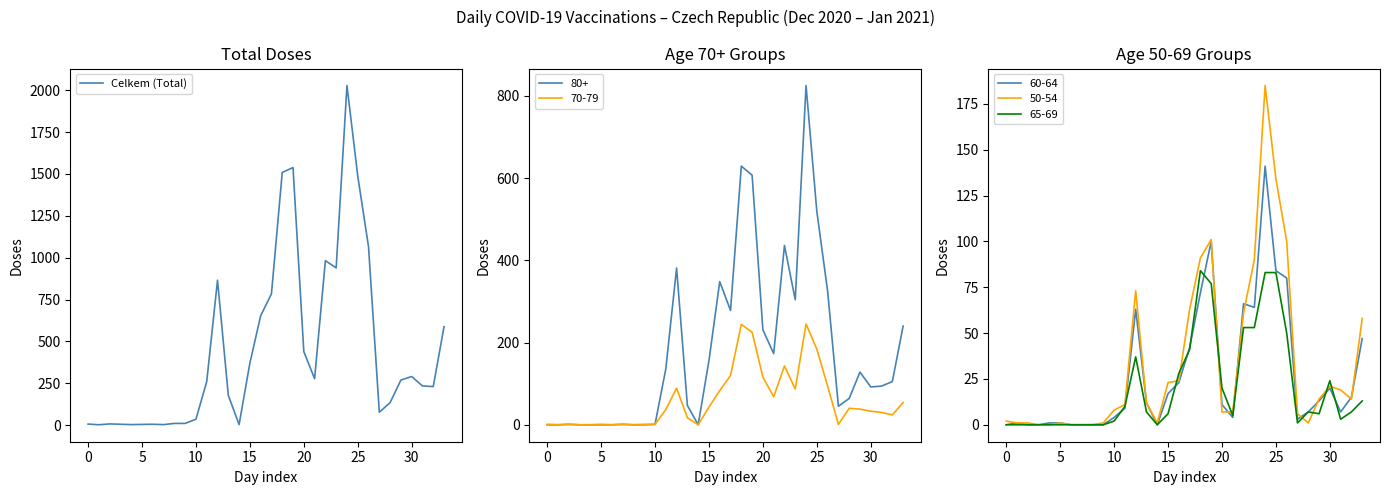

What is the value of the 20th point from the left?

1538